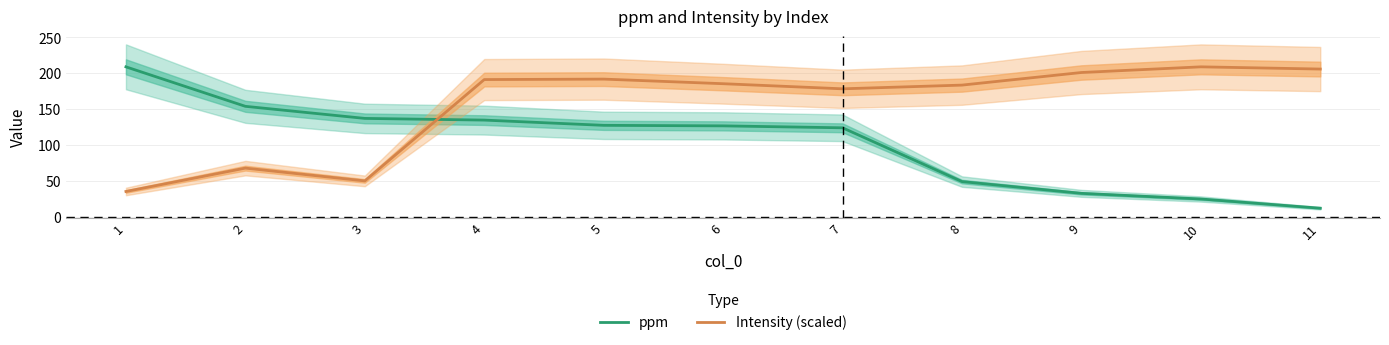

True or false: ppm has a value of 32.3 at 9.

True